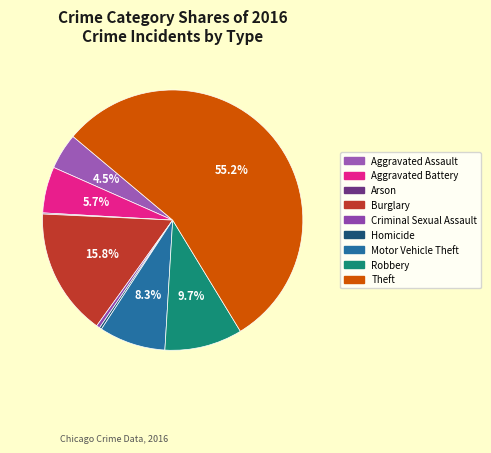

Is the sum of Criminal Sexual Assault and Homicide greater than half?

No